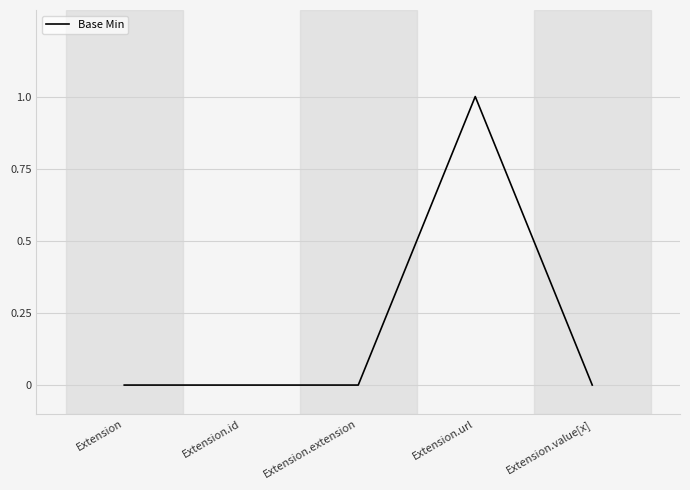

Reading right to left, extract all data points from this chart.

Extension.value[x]=0	Extension.url=1	Extension.extension=0	Extension.id=0	Extension=0